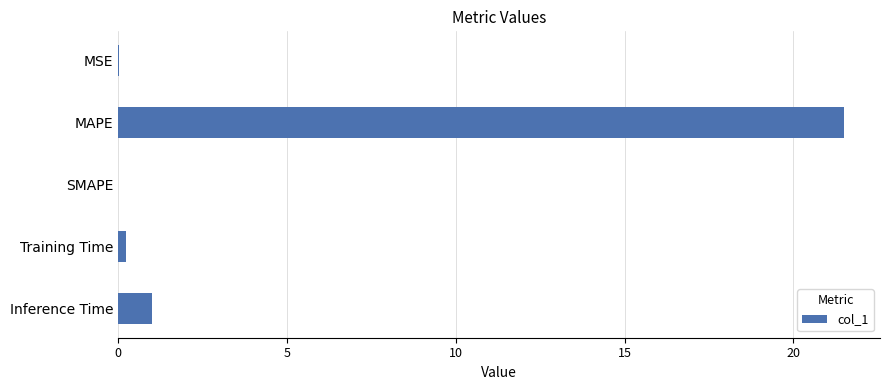

At which label is the value closest to 10?

Inference Time